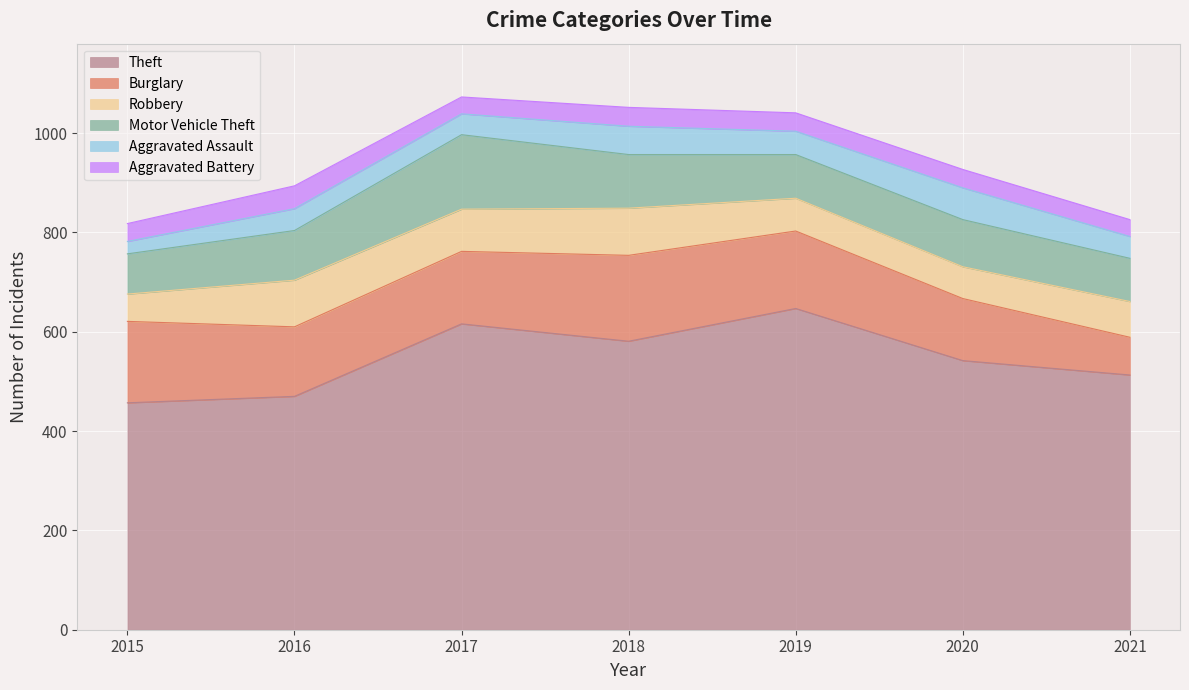

True or false: Theft has a value of 581 at 2018.

True